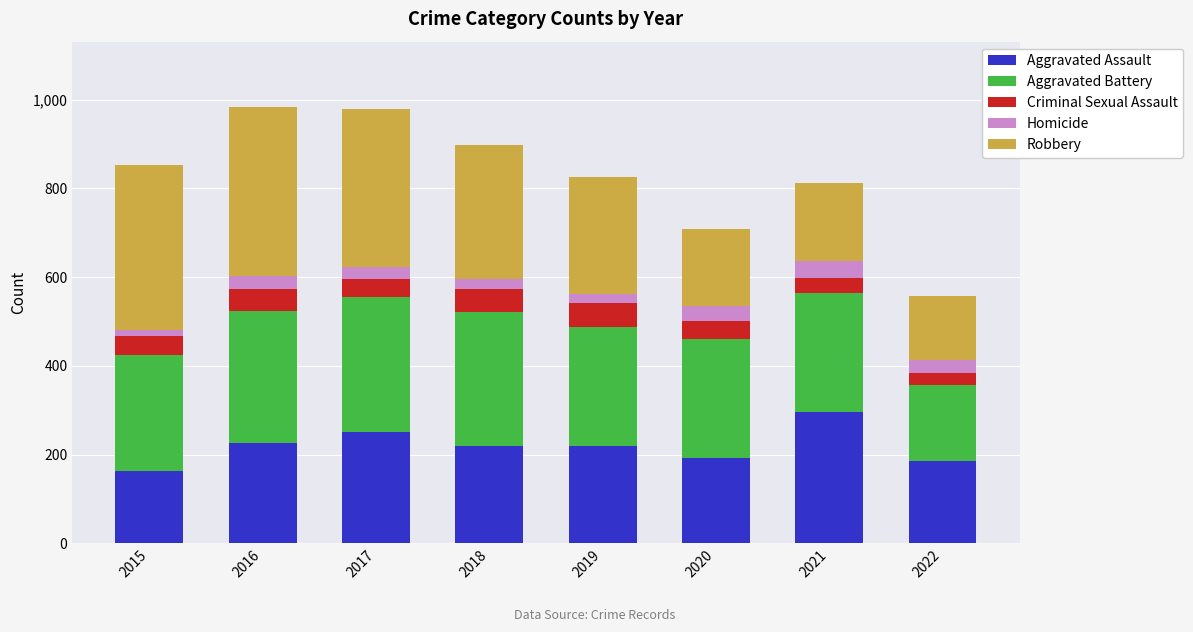

What is the maximum value for Aggravated Assault?

295